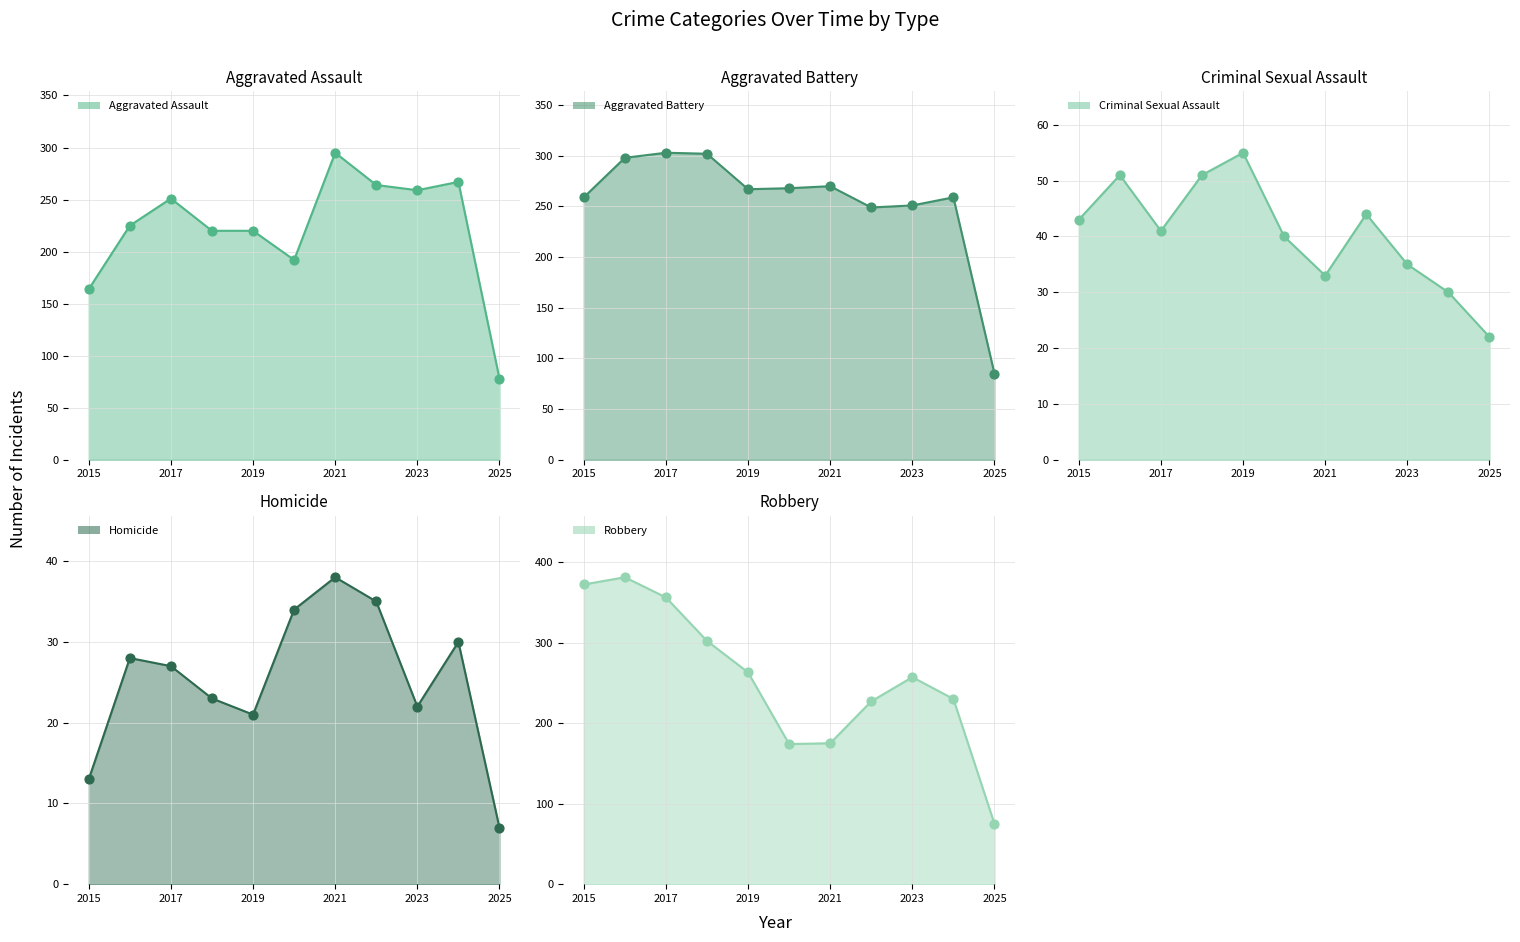

What are all the series names shown in the legend?

Aggravated Assault, Aggravated Battery, Criminal Sexual Assault, Homicide, Robbery